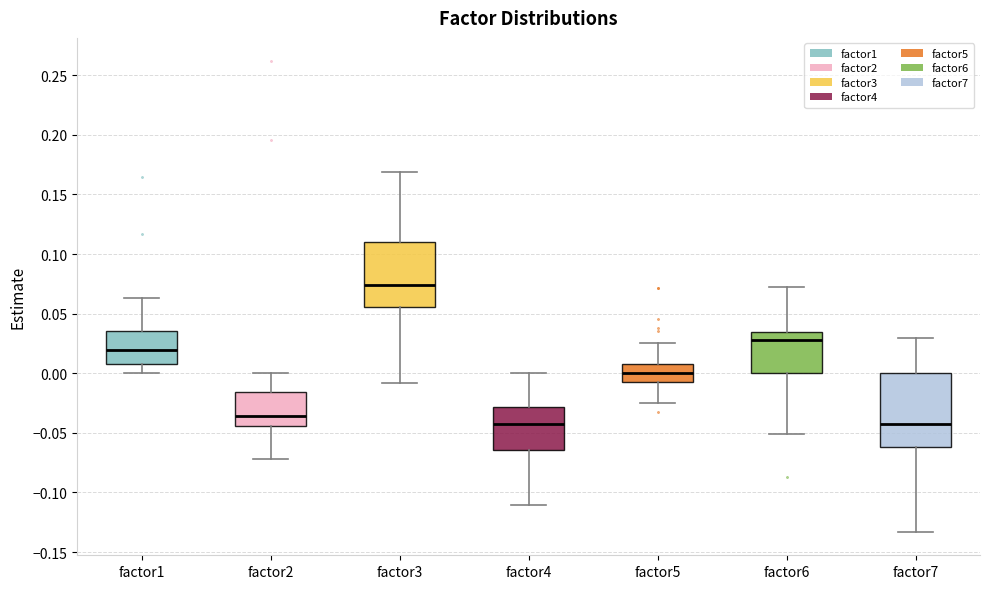

Reading left to right, read every box against the y-axis: the position of its median line, the range the box covers, and the ends of its whiskers. The values are not printed on the chart, so give them approximately, as read against the axis.

factor1: median 0.020, box 0.010 to 0.035, whiskers 0.000 to 0.065
factor2: median -0.035, box -0.045 to -0.015, whiskers -0.070 to 0.000
factor3: median 0.075, box 0.055 to 0.110, whiskers -0.010 to 0.170
factor4: median -0.045, box -0.065 to -0.030, whiskers -0.110 to 0.000
factor5: median 0.000, box -0.005 to 0.010, whiskers -0.025 to 0.025
factor6: median 0.025, box 0.000 to 0.035, whiskers -0.050 to 0.070
factor7: median -0.040, box -0.060 to 0.000, whiskers -0.135 to 0.030